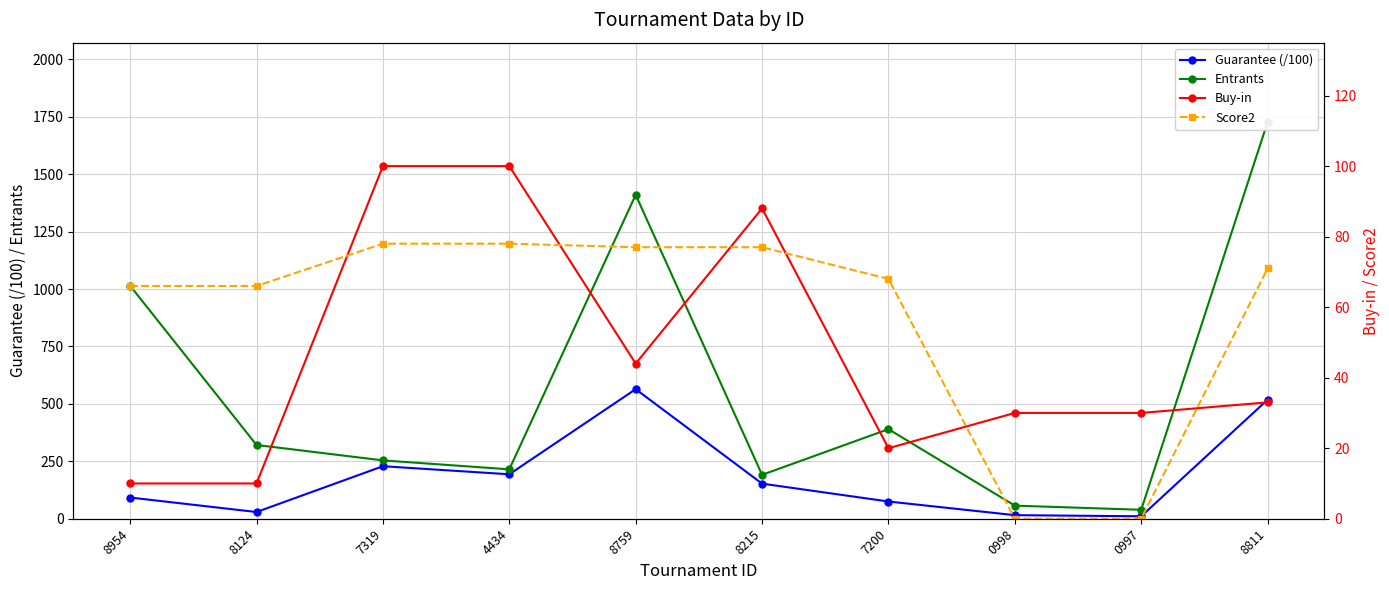

In Buy-in, how many points are higher than both neighbors (excluding endpoints)?

1